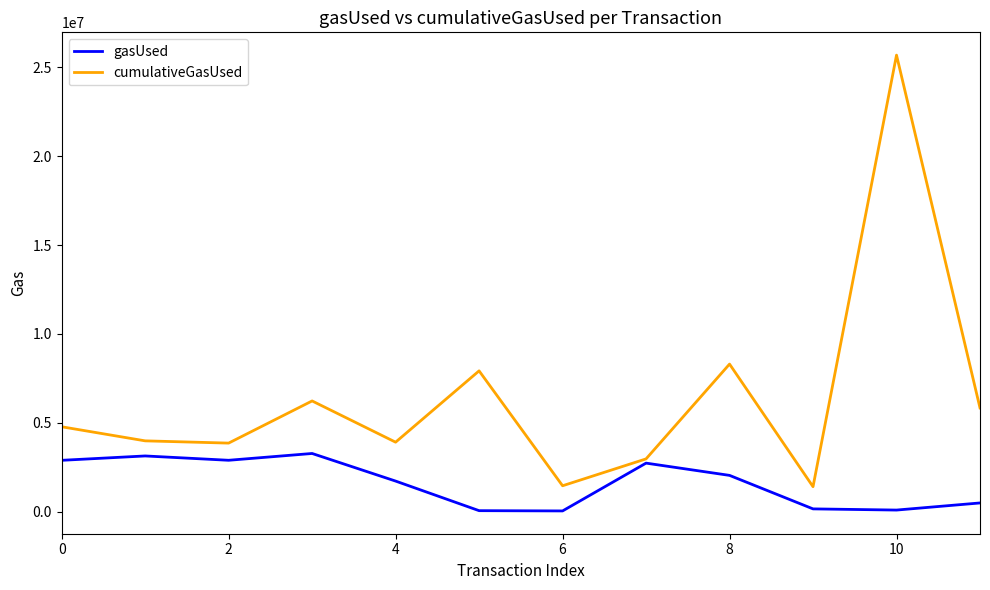

What is the highest value of the cumulativeGasUsed series?

25690972